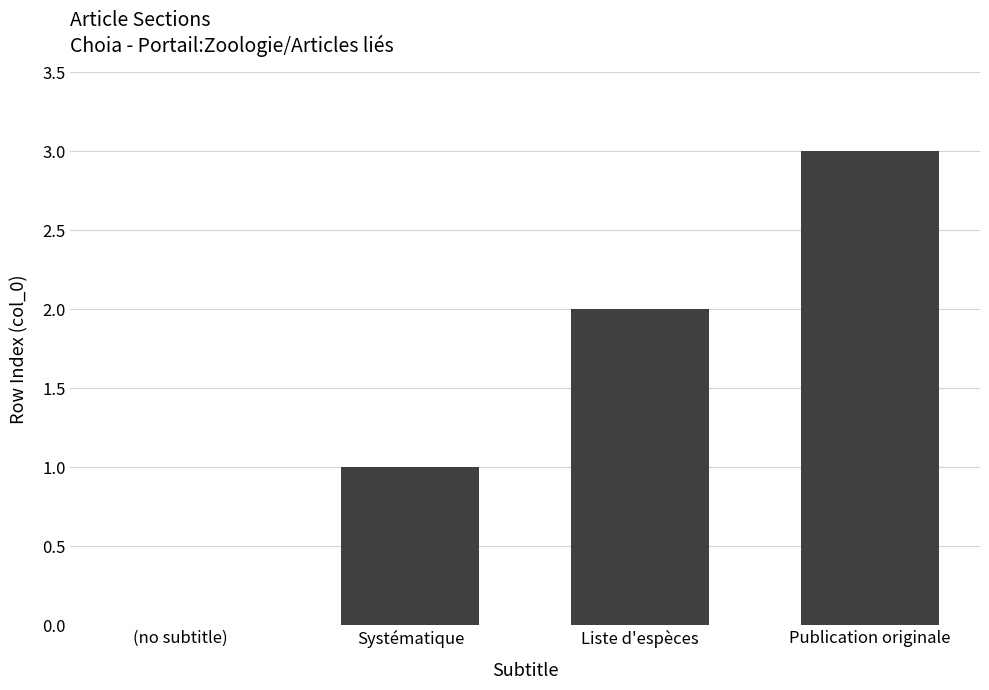

At which category does the chart reach its peak across all series?

Publication originale